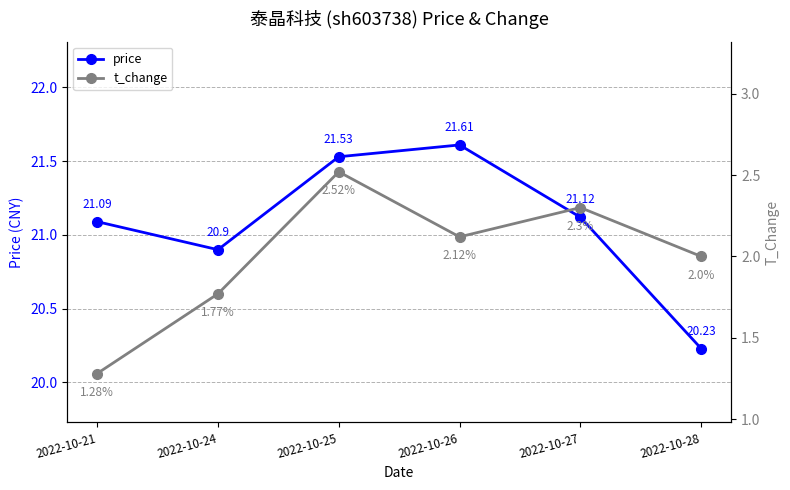

Reading right to left, list all the values displayed in this chart.

price: 20.2	21.1	21.6	21.5	20.9	21.1
t_change: 2.0	2.3	2.1	2.5	1.8	1.3